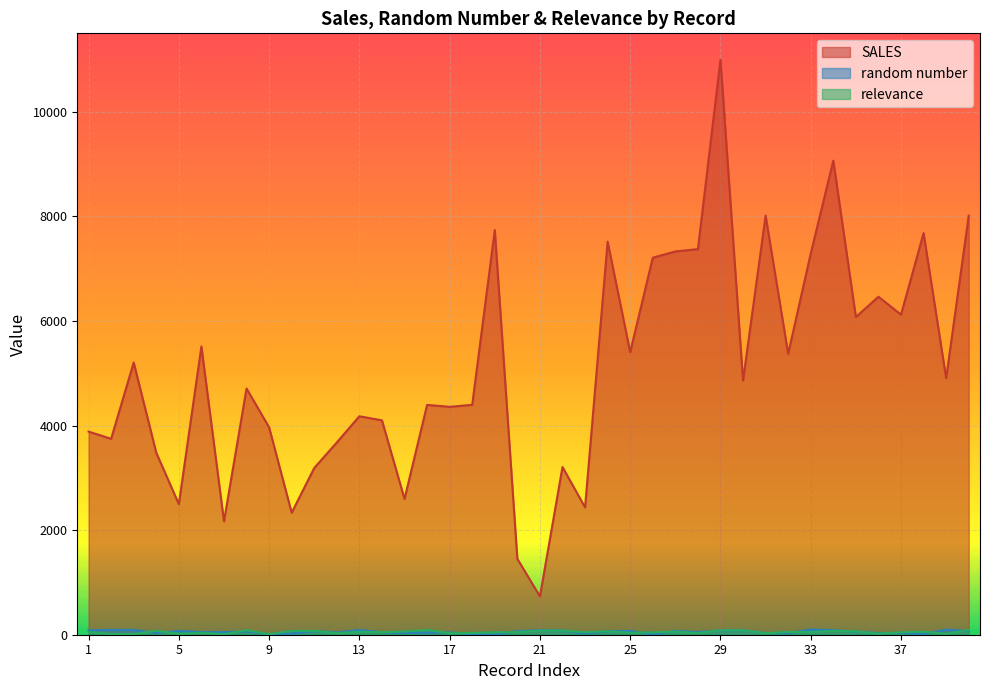

What is the average value of the SALES series?

5091.1